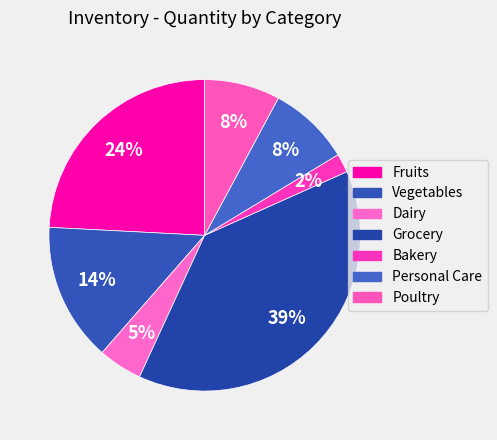

How many segments does this pie chart have?

7